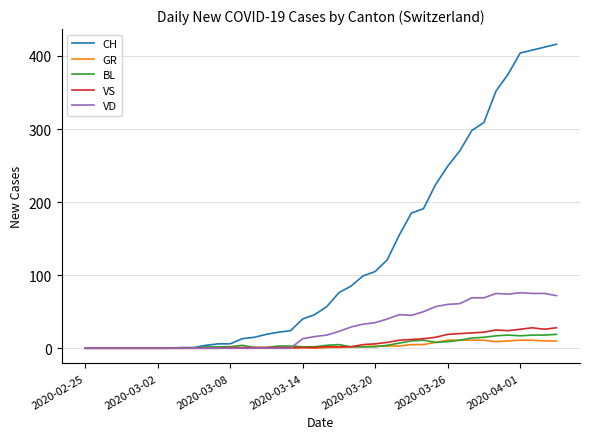

Rank the series by their maximum value, from highest to lowest.

CH, VD, VS, BL, GR